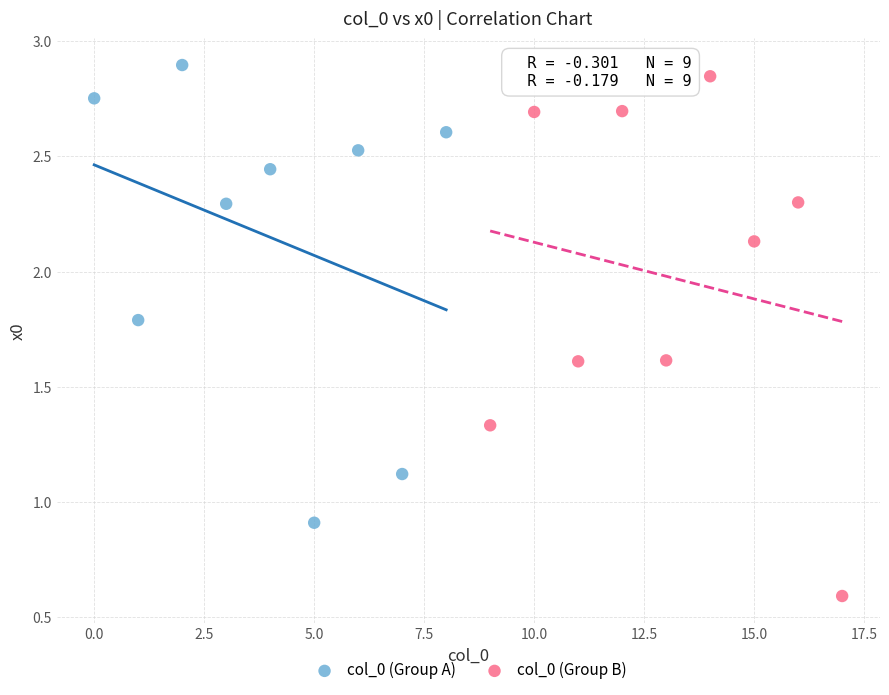

Which series contains the lowest Y value?

col_0 (Group B)